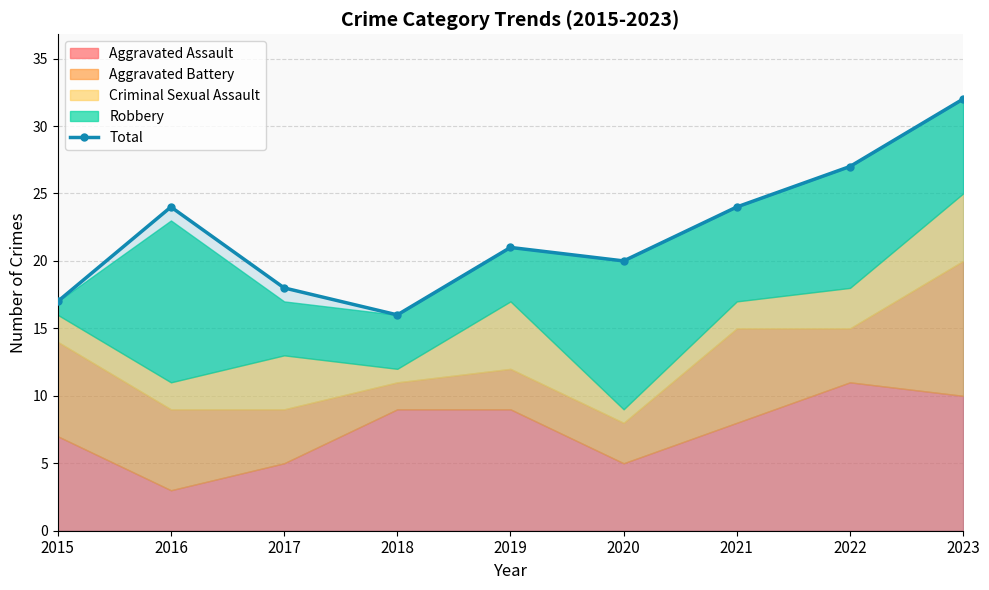

What is the smallest value displayed?

16